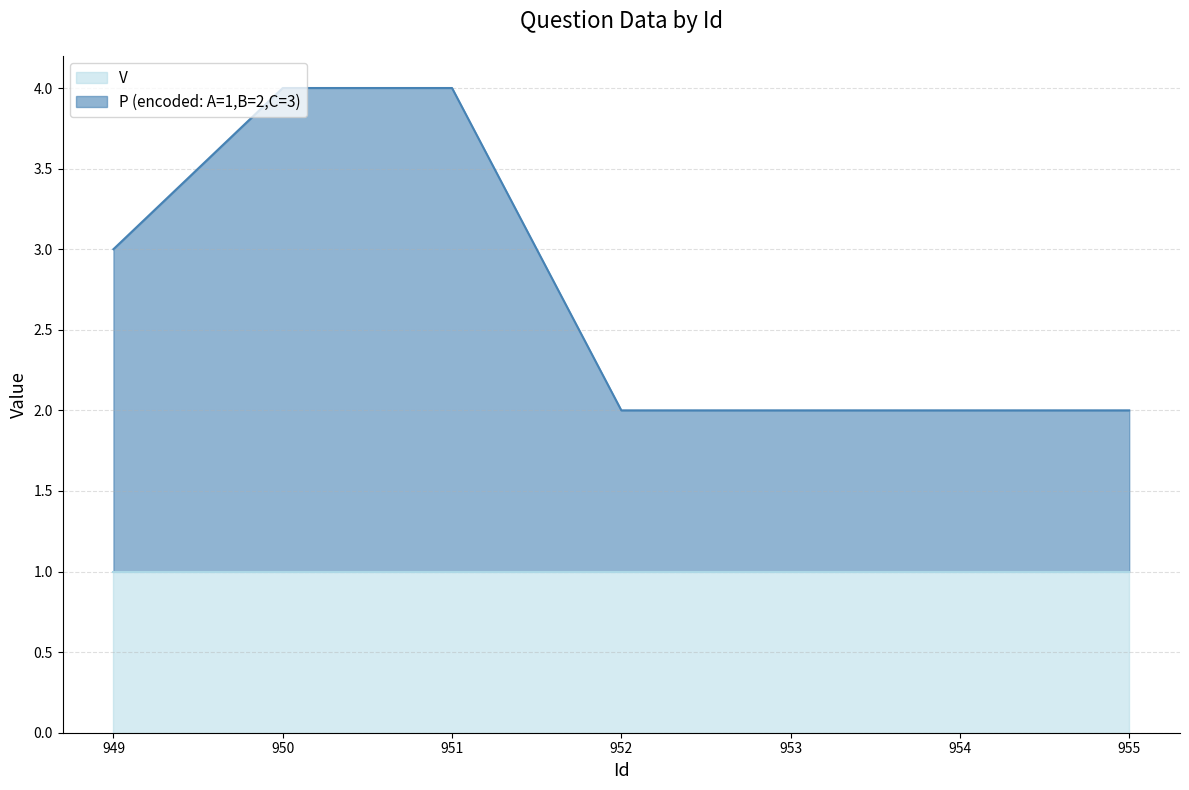

Which has a higher value, 950 or 953?

950